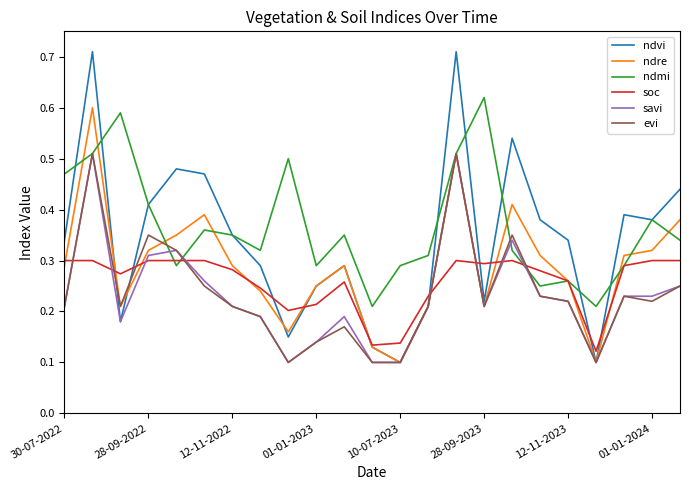

Which series ends up on top after the final intersection of soc and savi?

soc